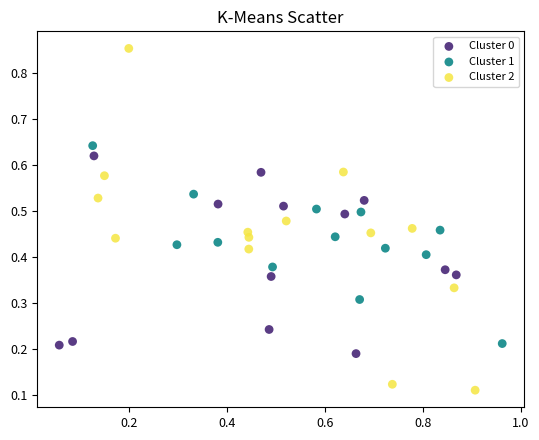

Which series has the widest spread of Y values?

Cluster 2